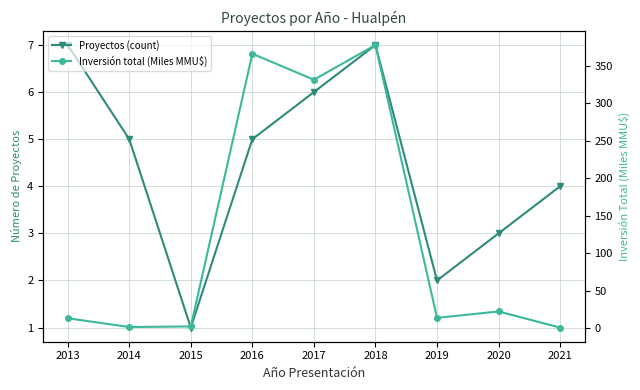

At which label is Proyectos (count) closest to 4?

2021